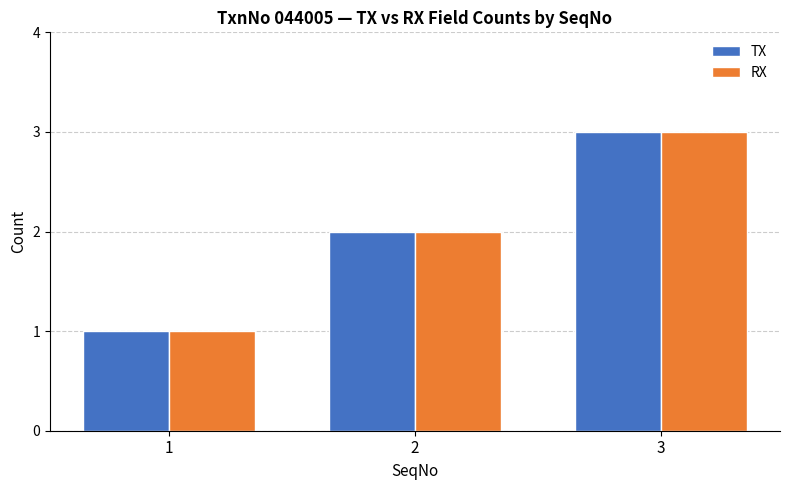

List the labels in order of TX value, largest first.

3, 2, 1